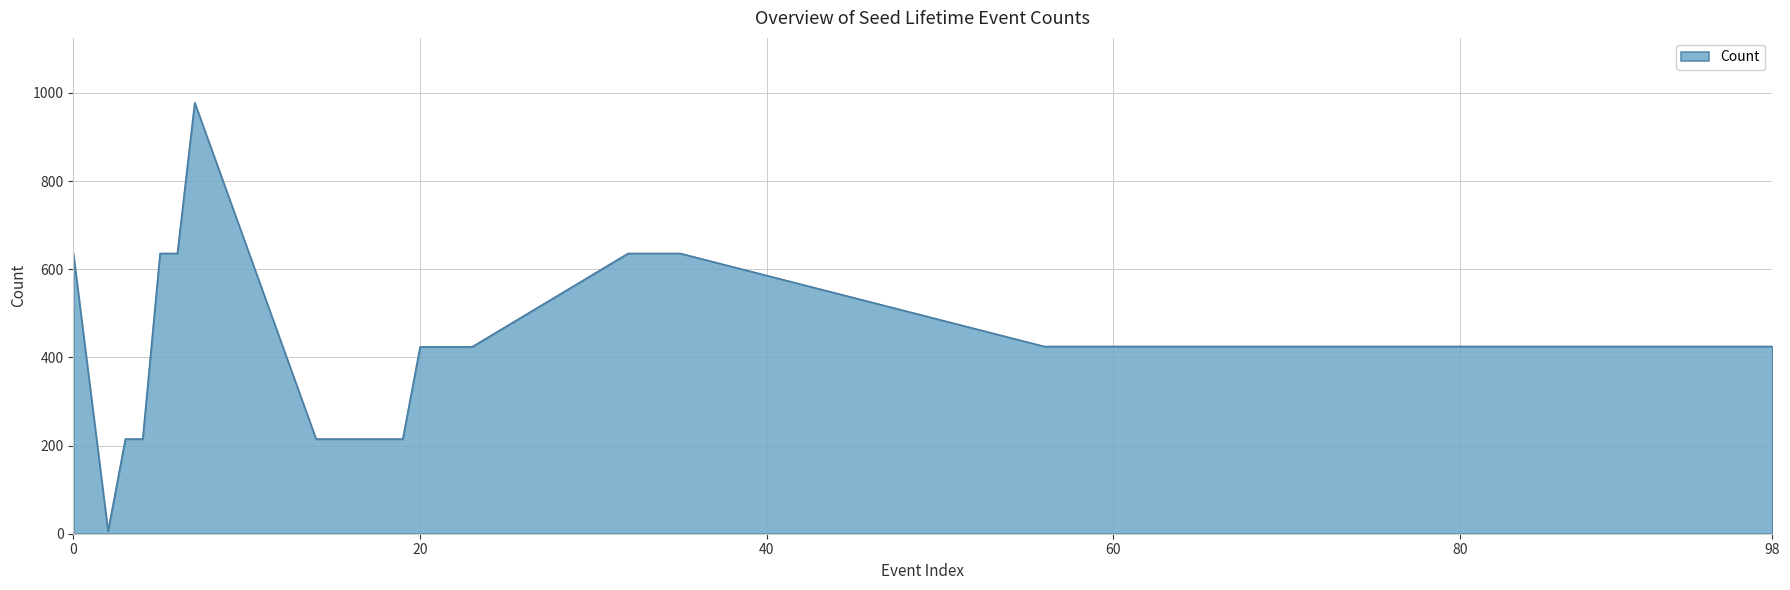

What is the maximum value shown in the chart?

978